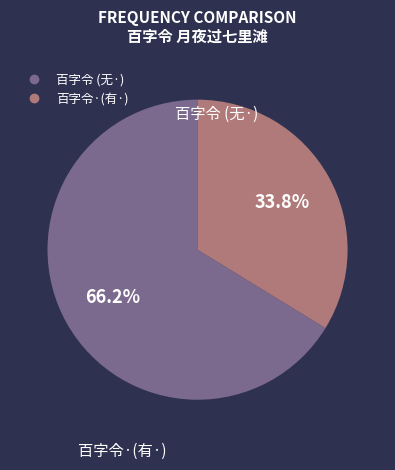

Does any single category account for the majority?

Yes